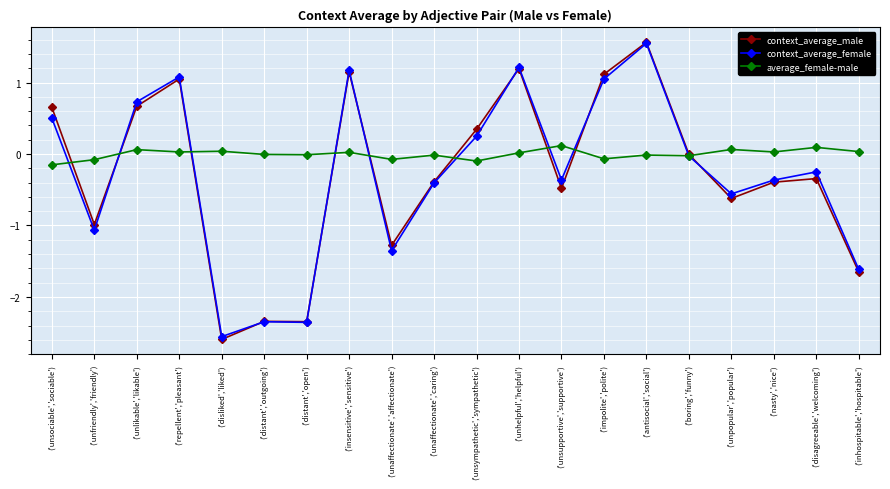

After their last crossing, which series has the higher values: context_average_male or average_female-male?

average_female-male